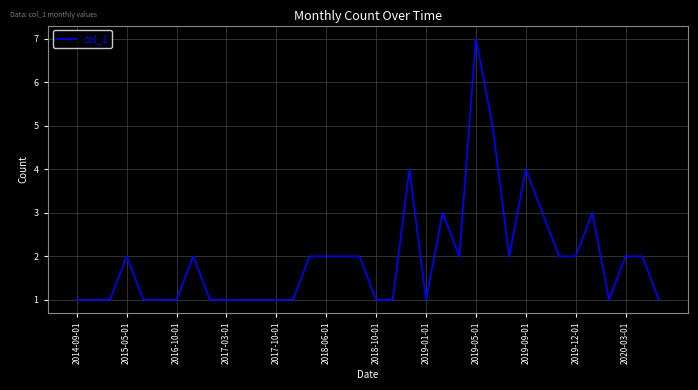

How many values are between 1 and 2?

29